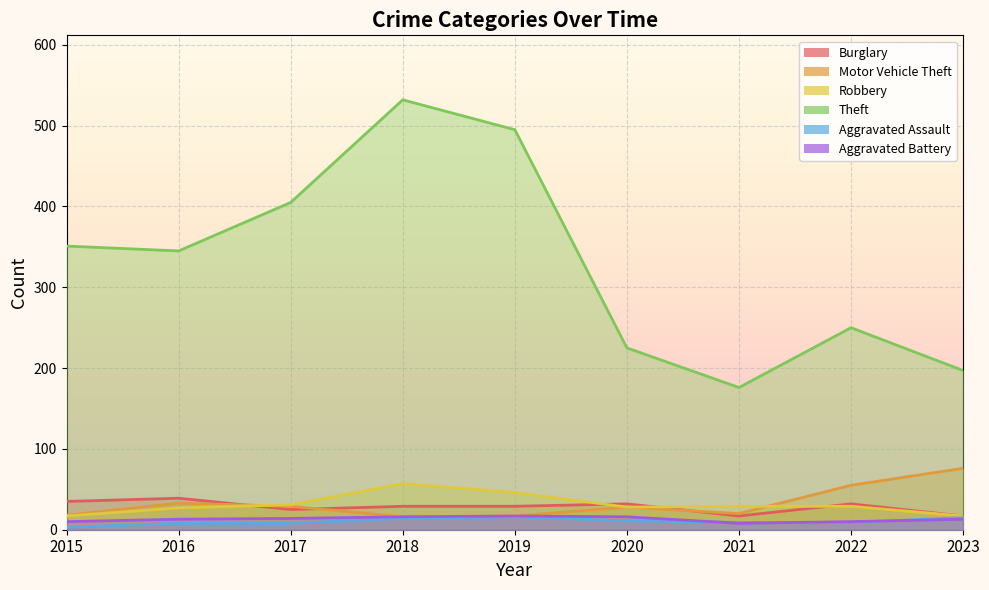

True or false: Motor Vehicle Theft has a value of 33 at 2021.

False